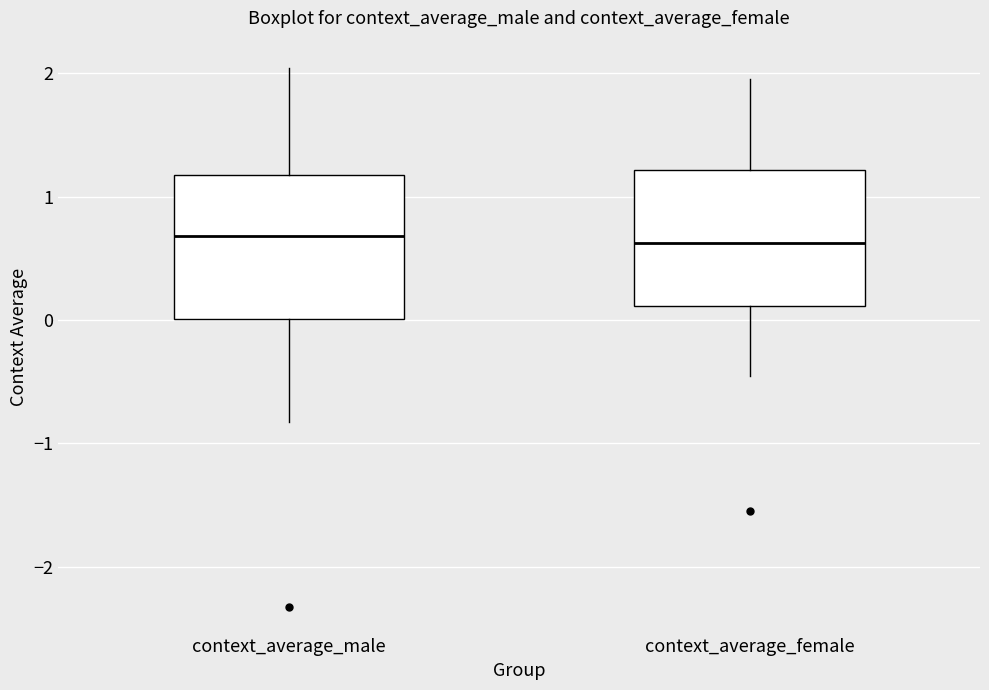

Reading left to right, transcribe this box plot: for each box, give where its median line is, the range the box spans, and where its two whiskers end, as read against the y-axis. The values are not printed on the chart, so give them approximately, as read against the axis.

context_average_male: median 0.7, box 0.0 to 1.2, whiskers -0.8 to 2.0
context_average_female: median 0.6, box 0.1 to 1.2, whiskers -0.5 to 2.0